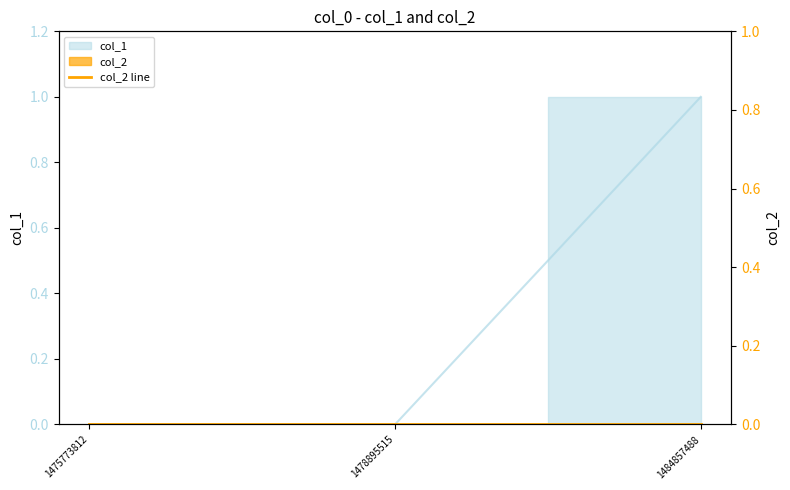

Rank the categories by value from highest to lowest.

1484857488, 1475773812, 1478895515